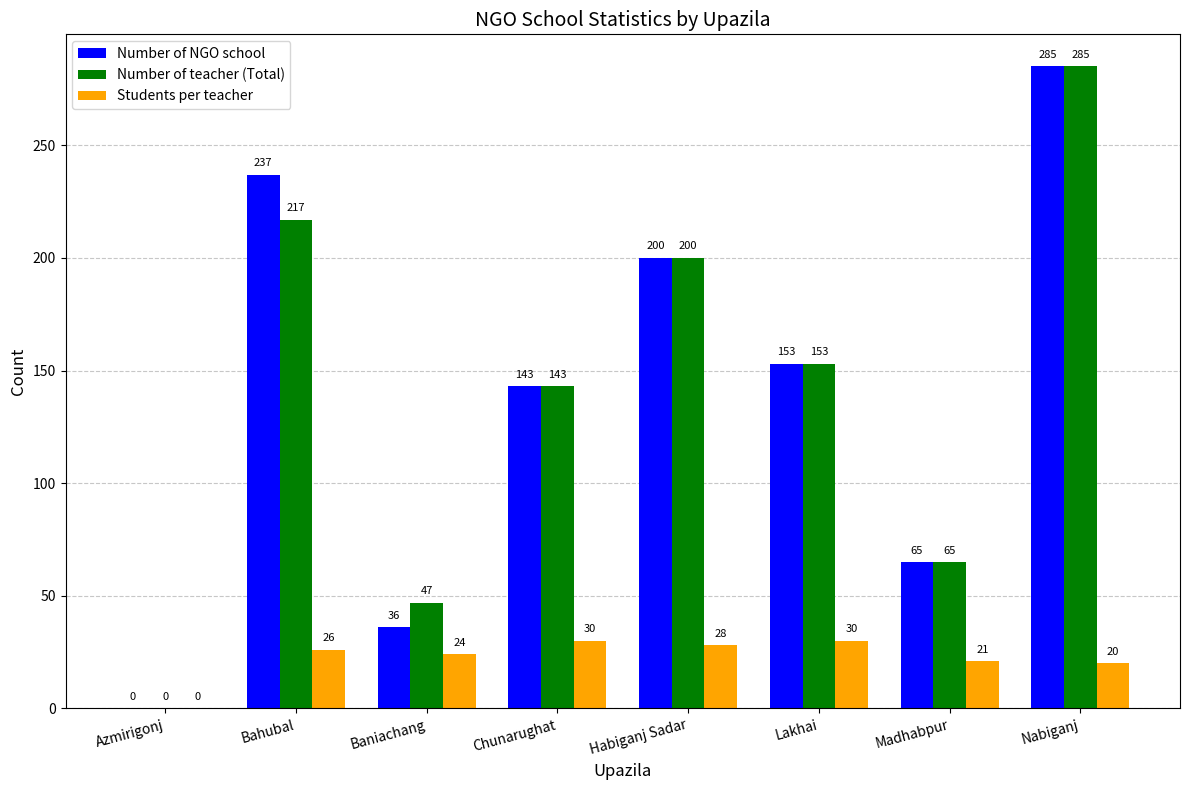

True or false: Students per teacher has a value of 30 at Lakhai.

True